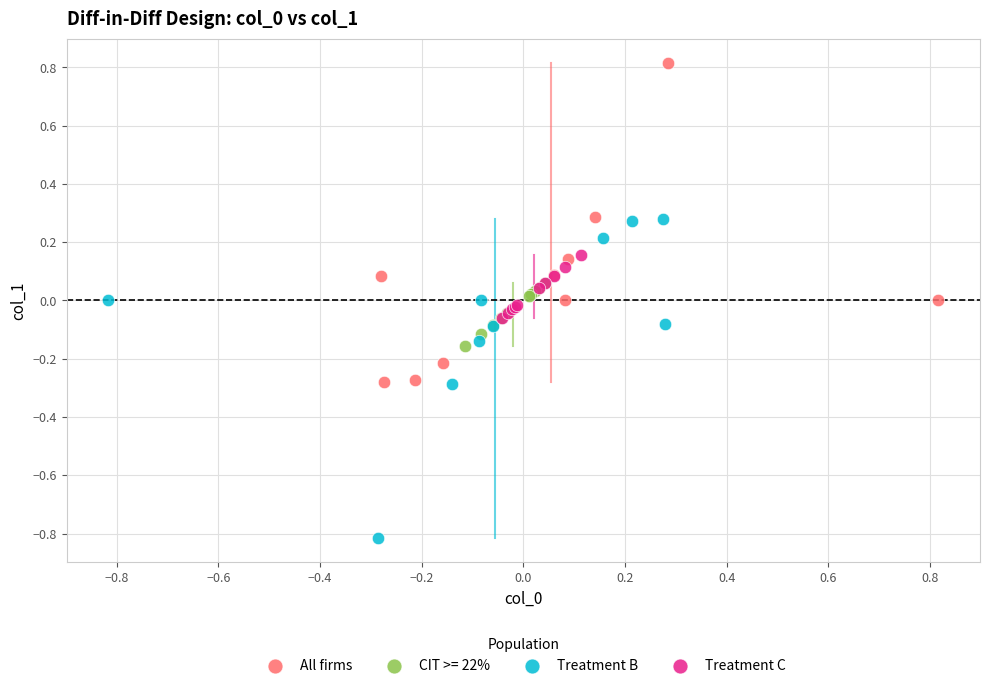

Which series contains the highest Y value?

All firms